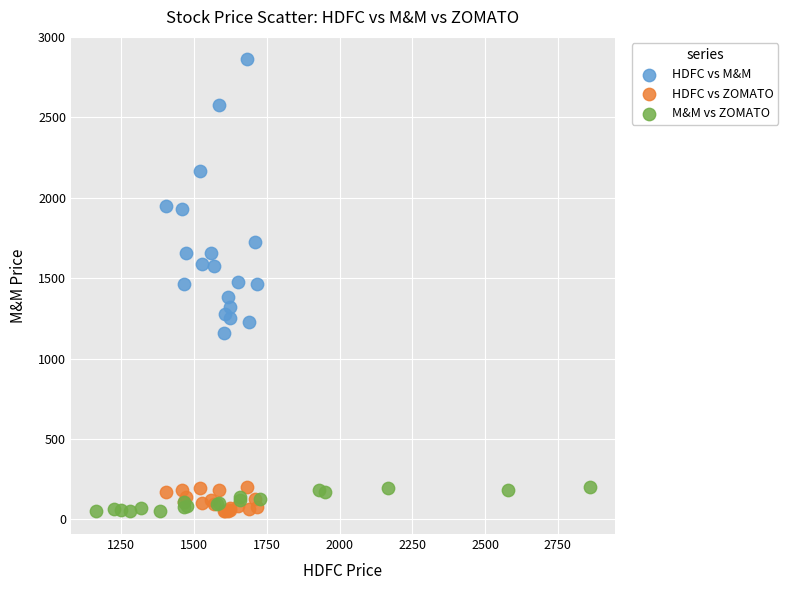

Which series reaches the maximum Y coordinate?

HDFC vs M&M